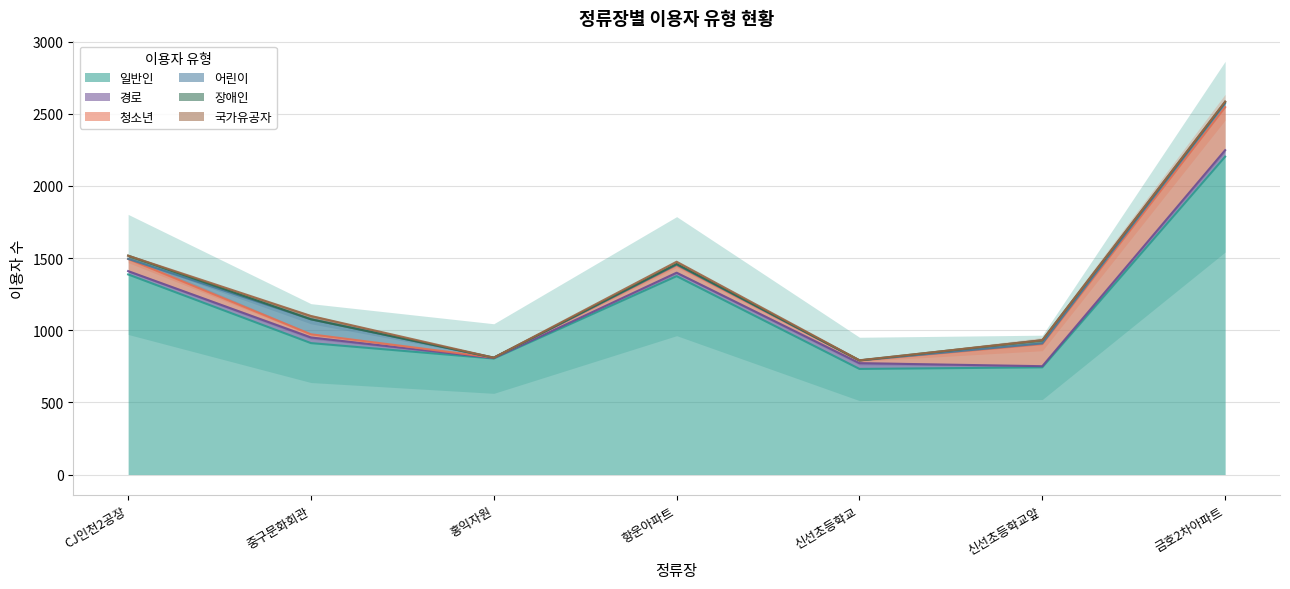

Reading left to right, extract all data points from this chart.

일반인: CJ인천2공장=1387	중구문화회관=911	홍익자원=804	항운아파트=1375	신선초등학교=732	신선초등학교앞=743	금호2차아파트=2203
경로: CJ인천2공장=23	중구문화회관=39	홍익자원=3	항운아파트=24	신선초등학교=40	신선초등학교앞=8	금호2차아파트=45
청소년: CJ인천2공장=84	중구문화회관=22	홍익자원=3	항운아파트=52	신선초등학교=18	신선초등학교앞=153	금호2차아파트=298
어린이: CJ인천2공장=1	중구문화회관=104	홍익자원=0	항운아파트=4	신선초등학교=1	신선초등학교앞=5	금호2차아파트=29
장애인: CJ인천2공장=22	중구문화회관=0	홍익자원=0	항운아파트=4	신선초등학교=0	신선초등학교앞=22	금호2차아파트=8
국가유공자: CJ인천2공장=0	중구문화회관=23	홍익자원=0	항운아파트=16	신선초등학교=1	신선초등학교앞=0	금호2차아파트=2